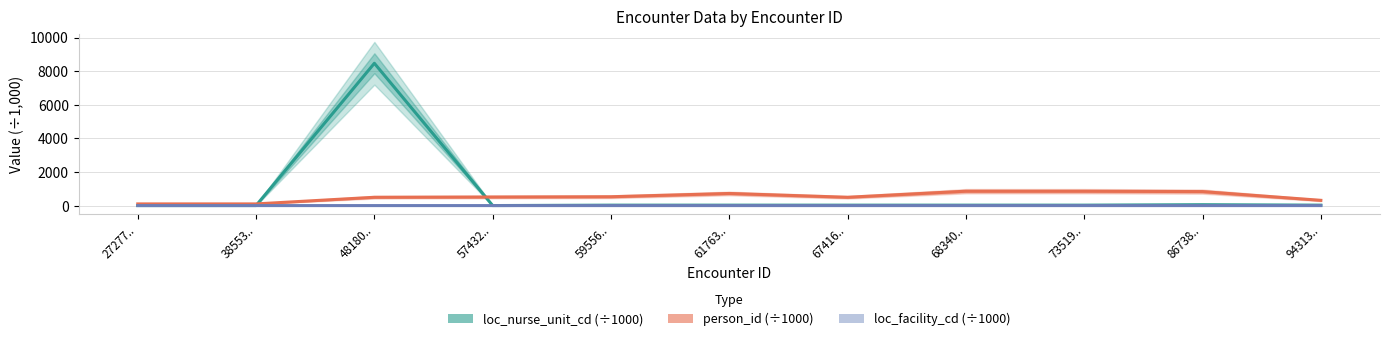

At how many categories does at least one series exceed 2592?

1